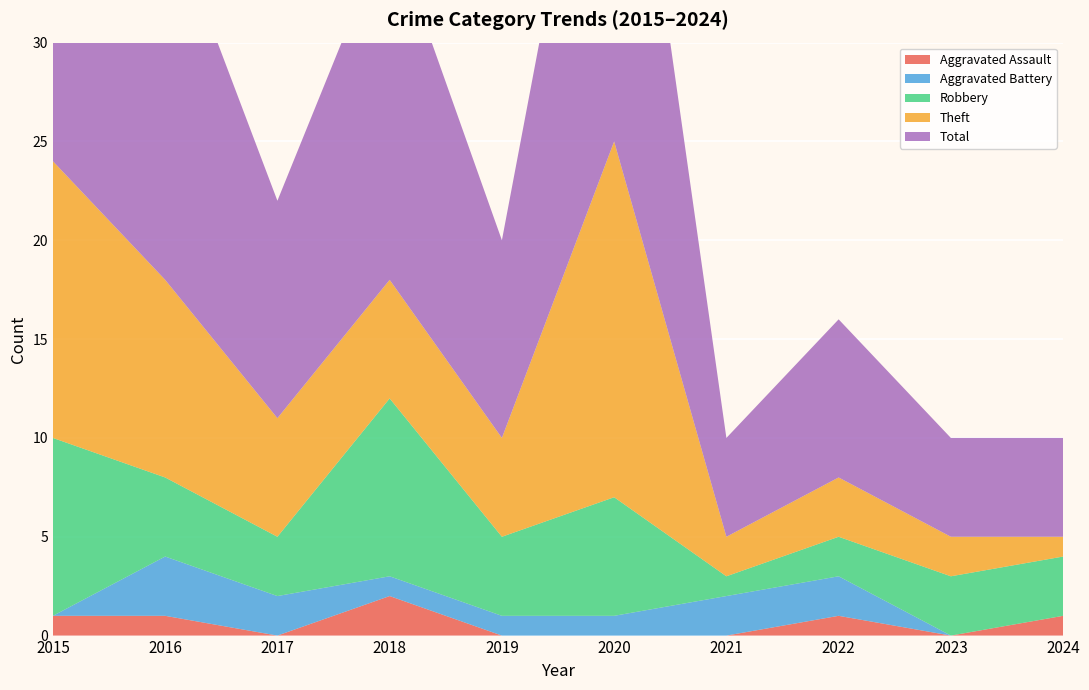

Reading right to left, what are all the values shown in this chart?

Aggravated Assault: 2024=1	2023=0	2022=1	2021=0	2020=0	2019=0	2018=2	2017=0	2016=1	2015=1
Aggravated Battery: 2024=0	2023=0	2022=2	2021=2	2020=1	2019=1	2018=1	2017=2	2016=3	2015=0
Robbery: 2024=3	2023=3	2022=2	2021=1	2020=6	2019=4	2018=9	2017=3	2016=4	2015=9
Theft: 2024=1	2023=2	2022=3	2021=2	2020=18	2019=5	2018=6	2017=6	2016=10	2015=14
Total: 2024=5	2023=5	2022=8	2021=5	2020=25	2019=10	2018=18	2017=11	2016=19	2015=24